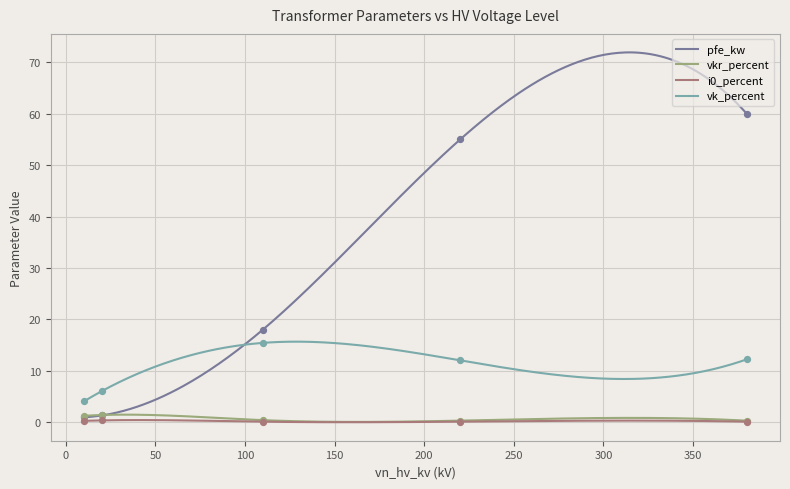

Which series contains the highest Y value?

pfe_kw